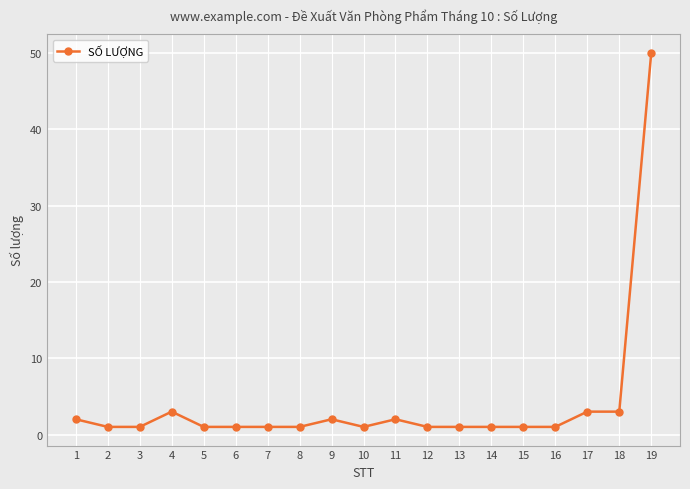

True or false: there are more than 1 points higher than both neighbors.

True